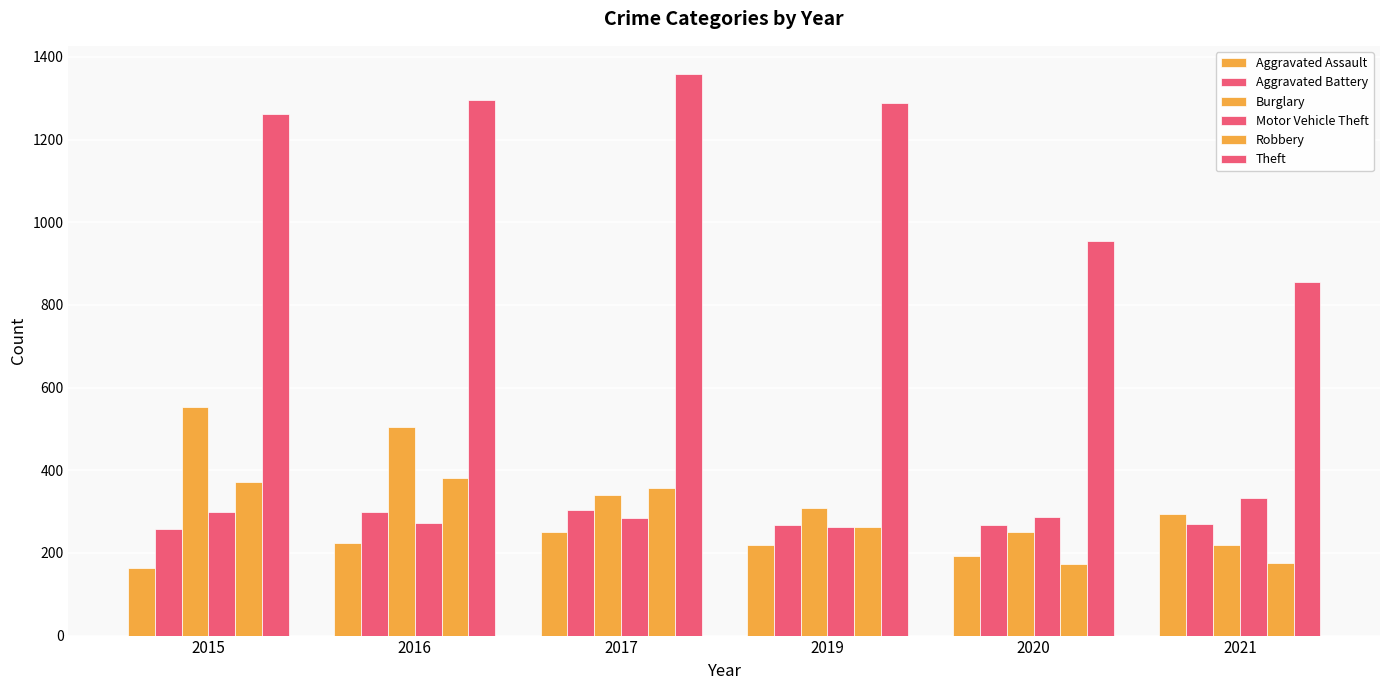

How many distinct data groups are displayed?

6